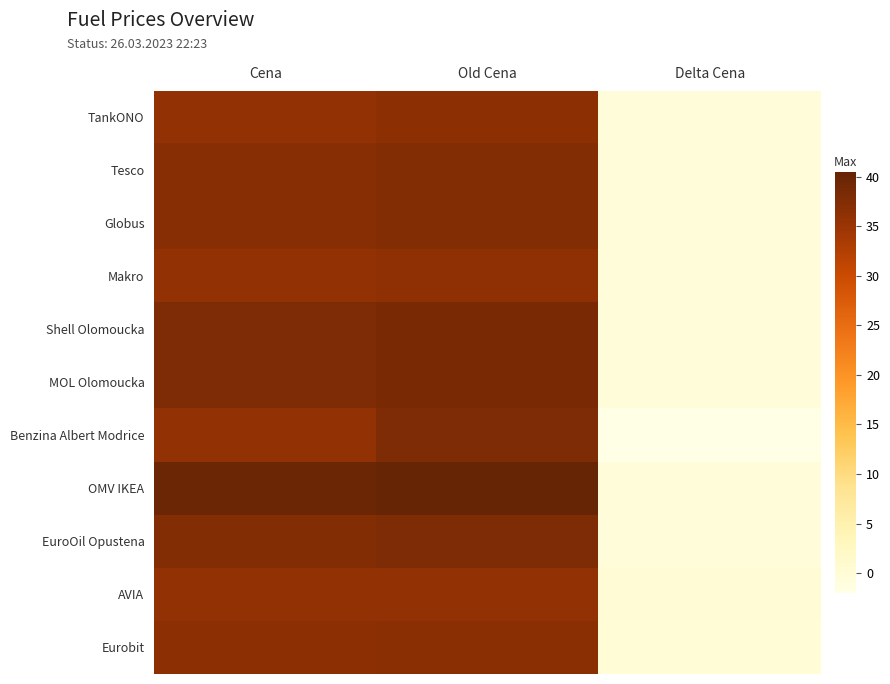

List the series in order of their peak value, lowest first.

AVIA, Makro, TankONO, Eurobit, Tesco, Globus, Benzina Albert Modrice, EuroOil Opustena, Shell Olomoucka, MOL Olomoucka, OMV IKEA